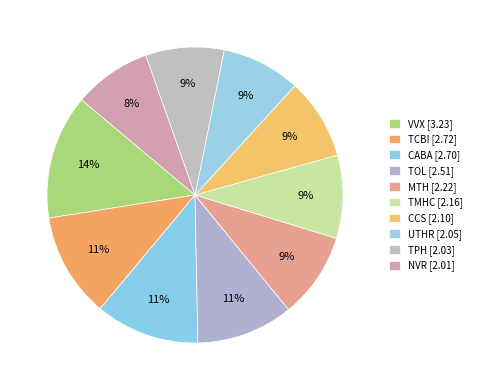

To the nearest percent, what percentage of the pie is VVX?

14%